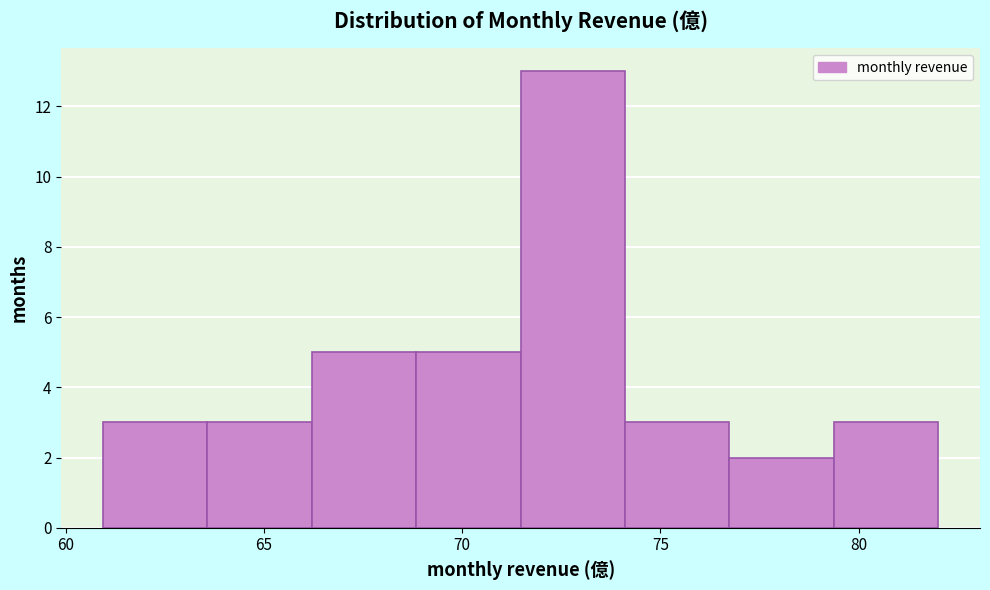

Over which range of the x-axis is the bar tallest?

71.5 to 74.0